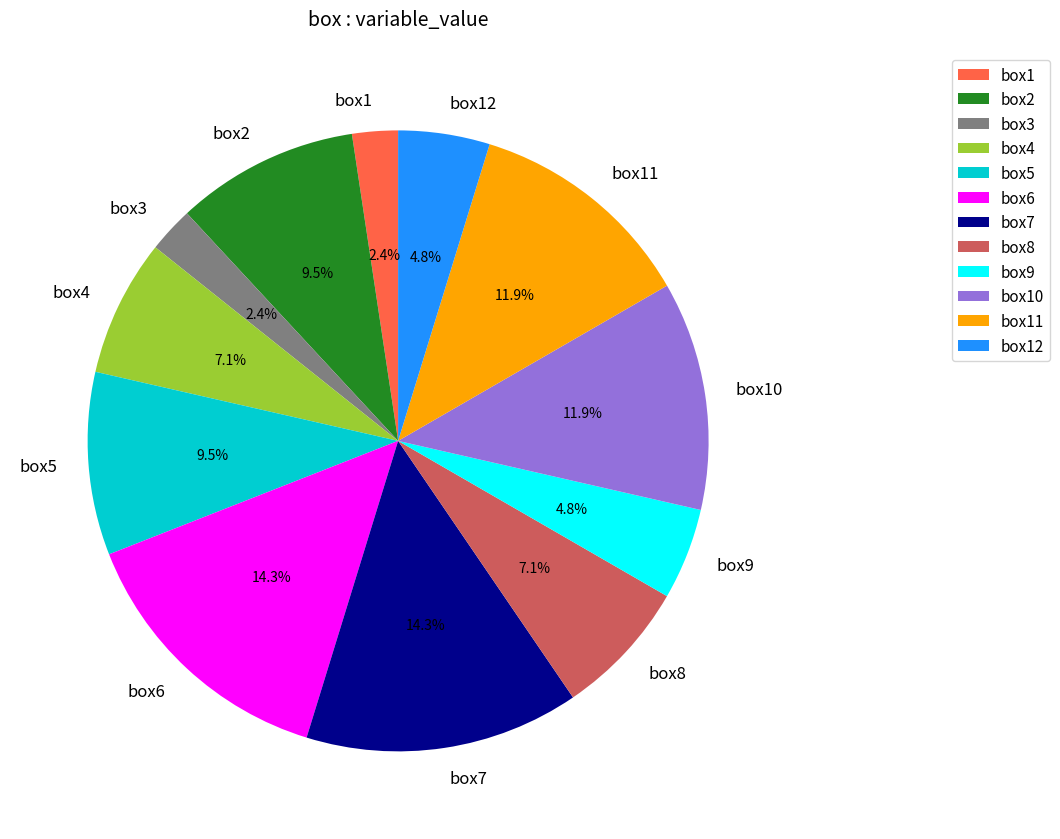

Is it true that box10 is 3% of the pie?

False